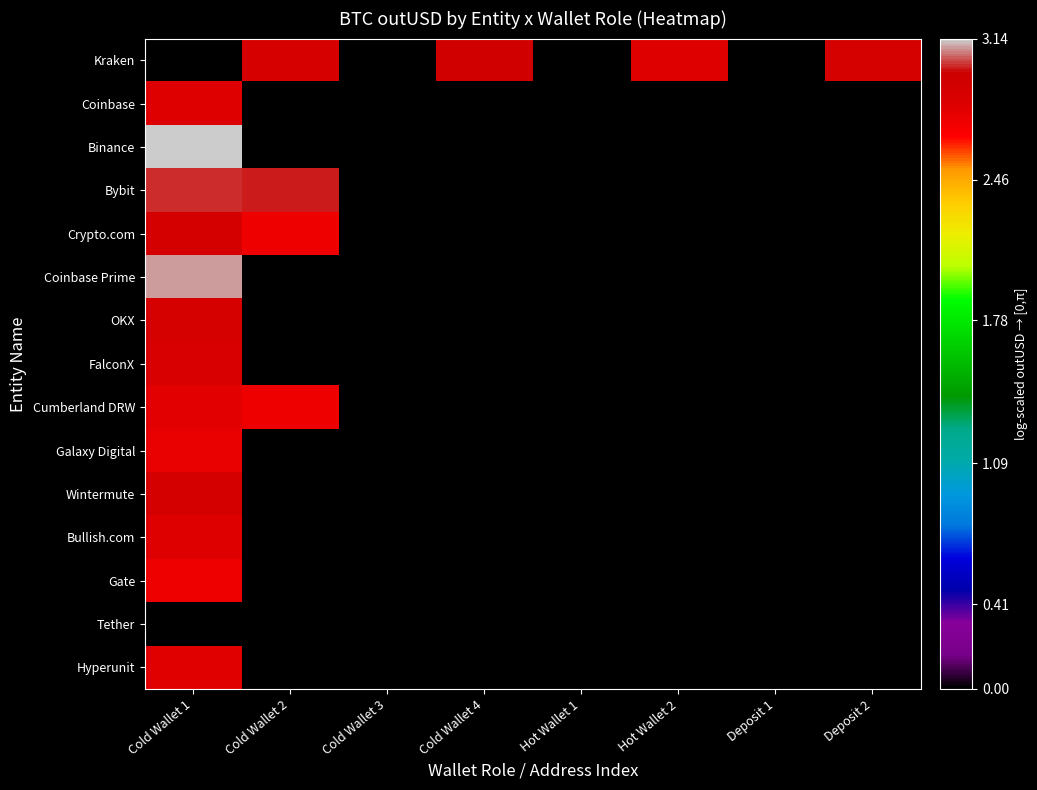

At which category is the sum across all series the highest?

Cold Wallet 1